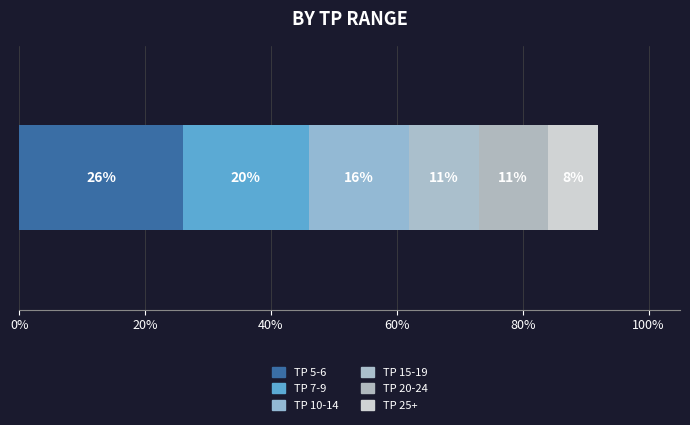

What are all the series names shown in the legend?

TP 5-6, TP 7-9, TP 10-14, TP 15-19, TP 20-24, TP 25+